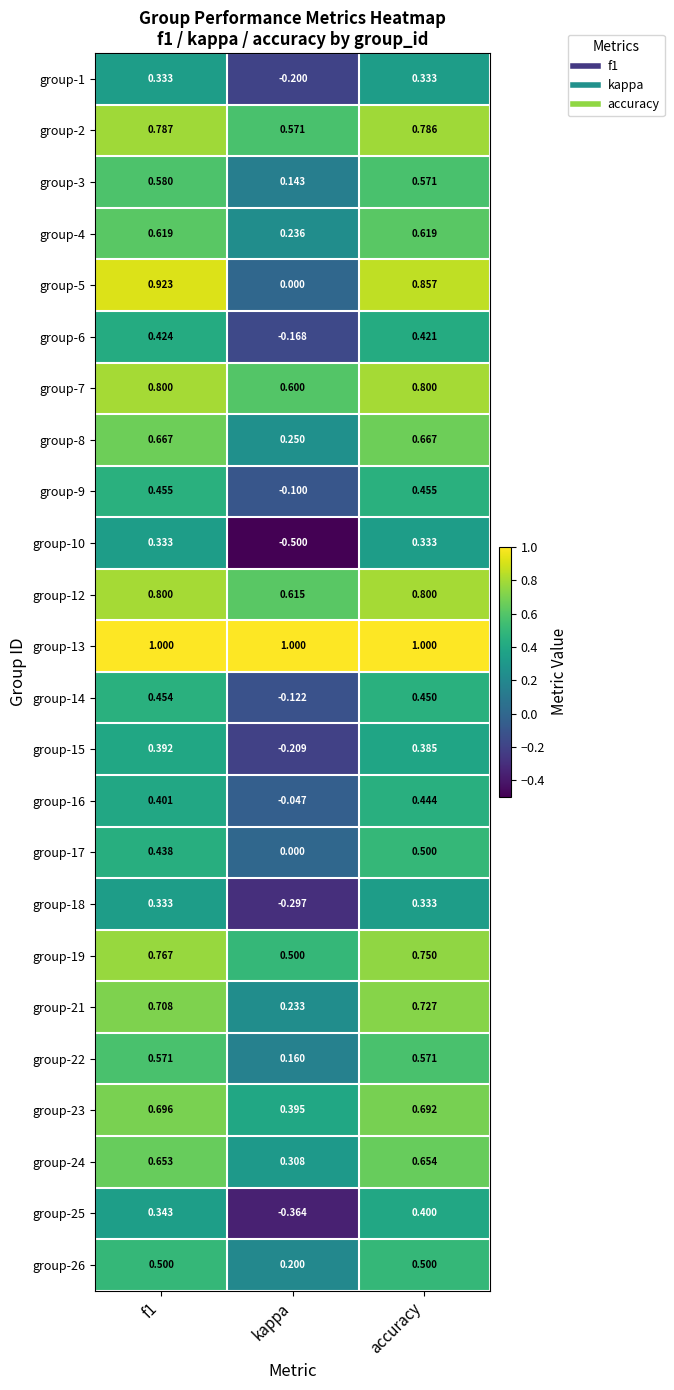

At which category is the sum across all series the highest?

accuracy